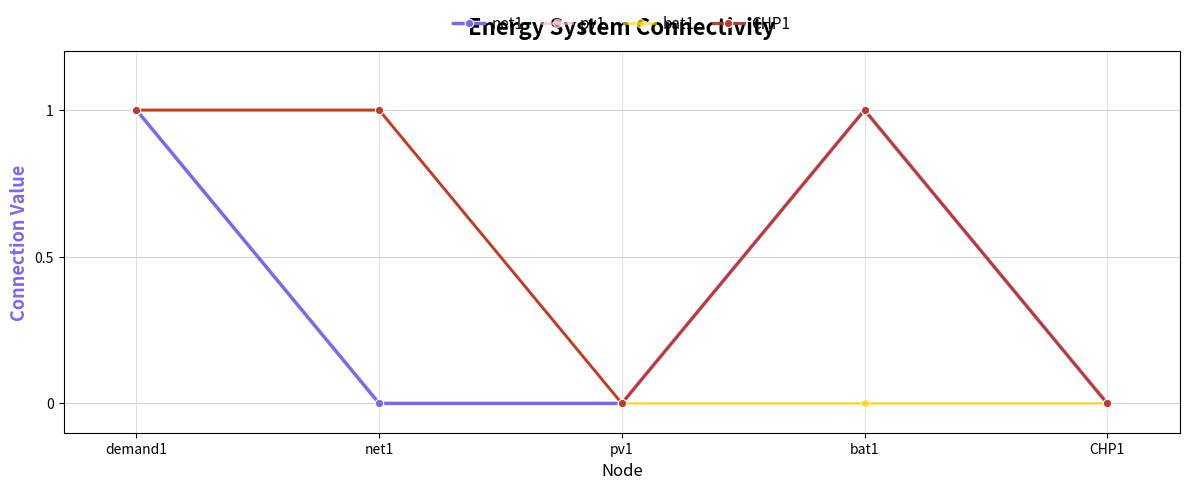

Between net1 and demand1, which is larger?

demand1